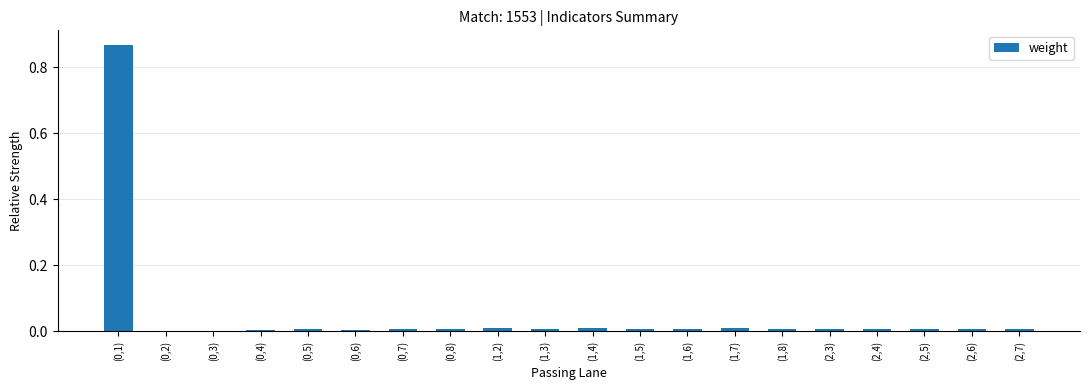

What is the sum of all values?

1.0